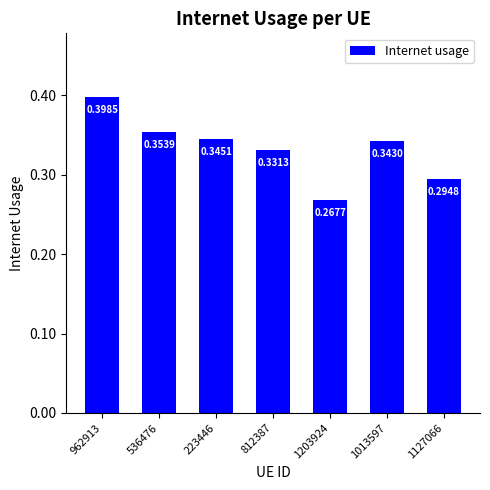

What is the sum of all values?

2.3